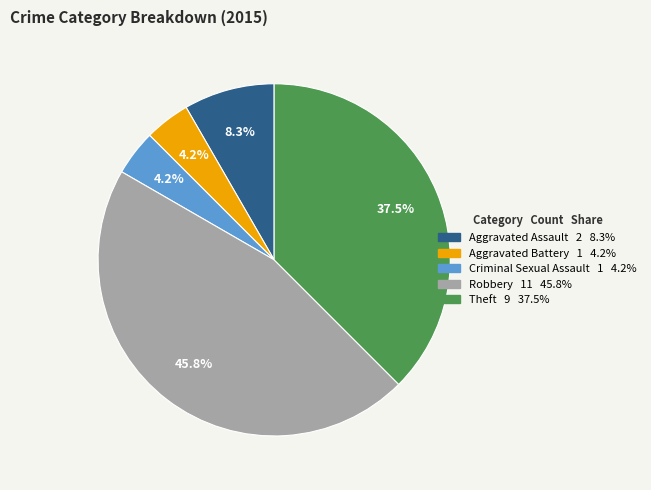

Between Aggravated Battery and Aggravated Assault, which is larger?

Aggravated Assault